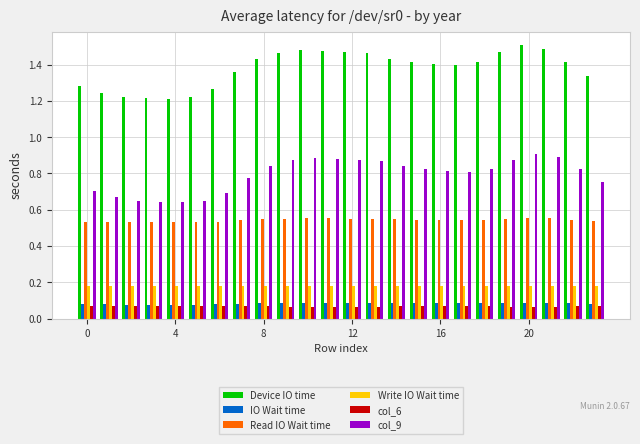

Which series has the widest spread of values?

Device IO time